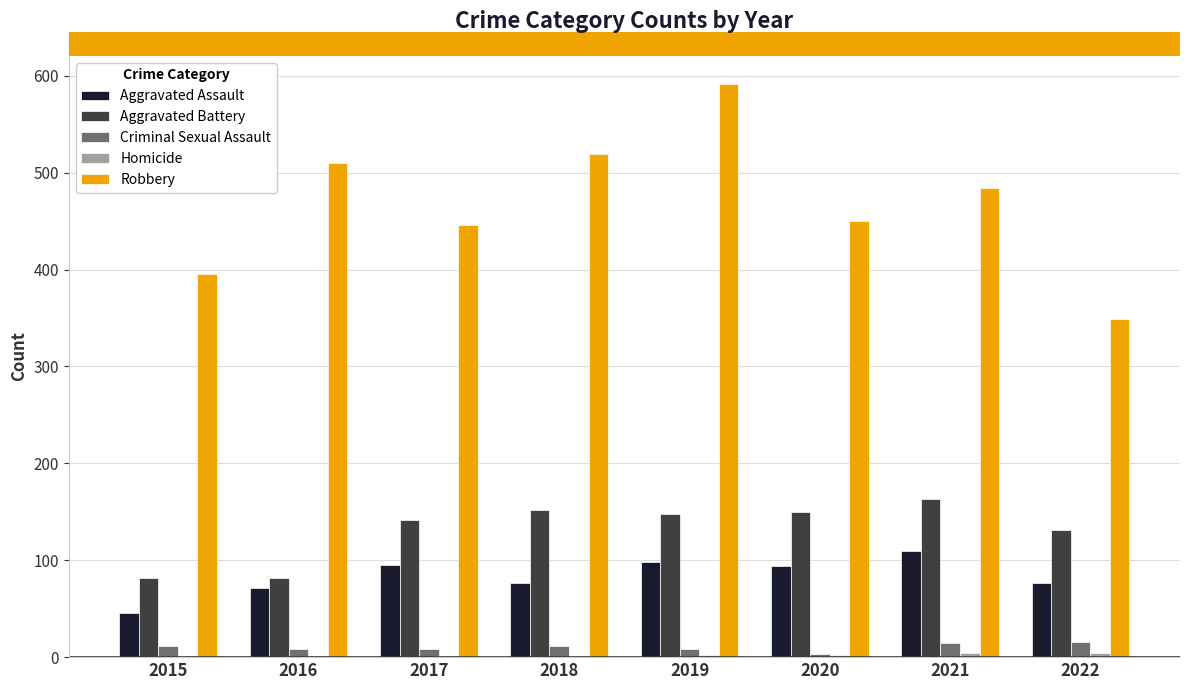

True or false: Criminal Sexual Assault has a value of 8 at 2019.

True